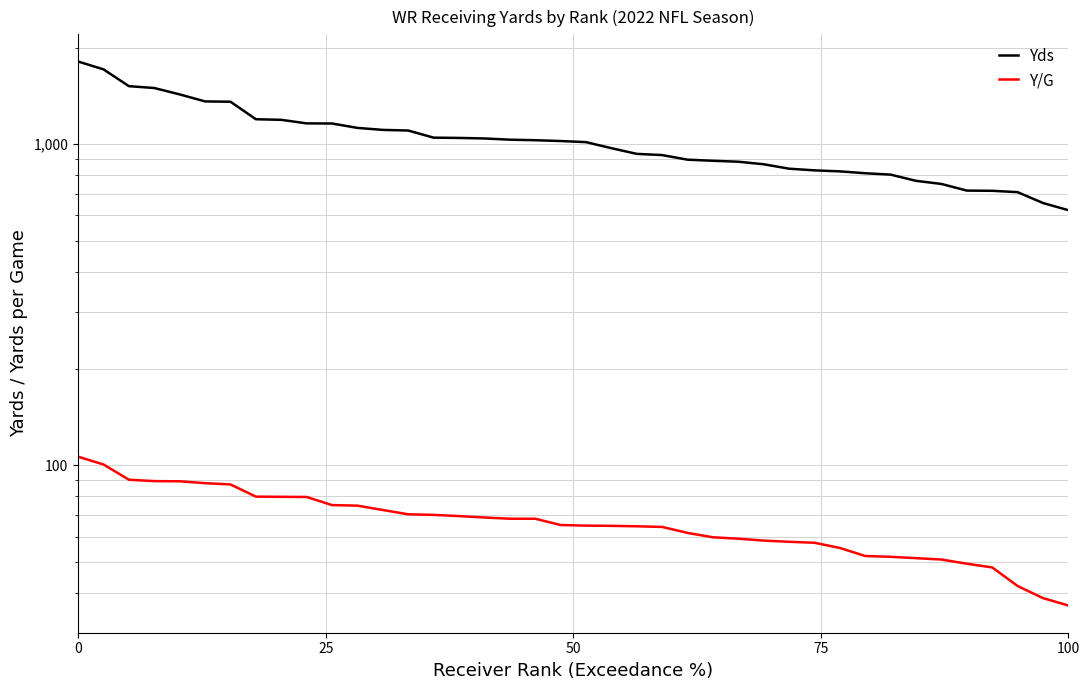

True or false: Yds and Y/G intersect in this chart.

False